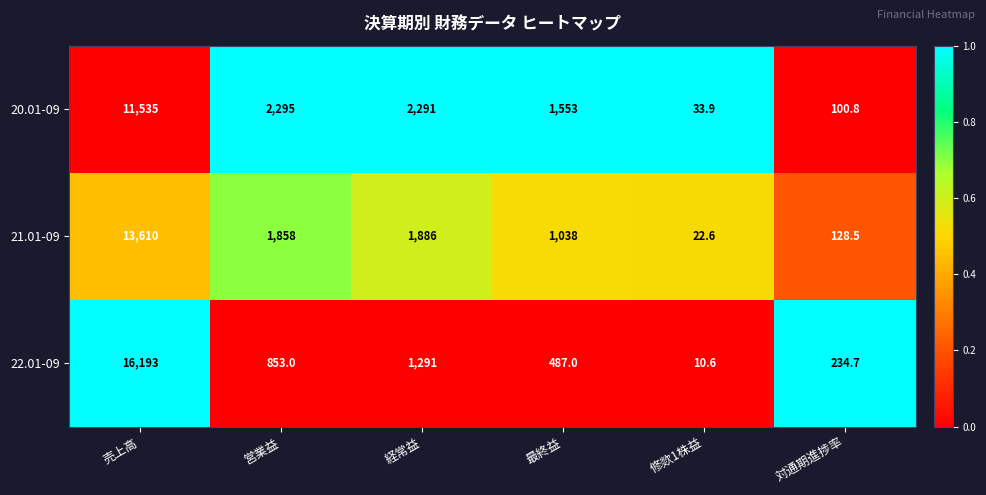

What is the difference between the highest and lowest values at 売上高?

4658.0